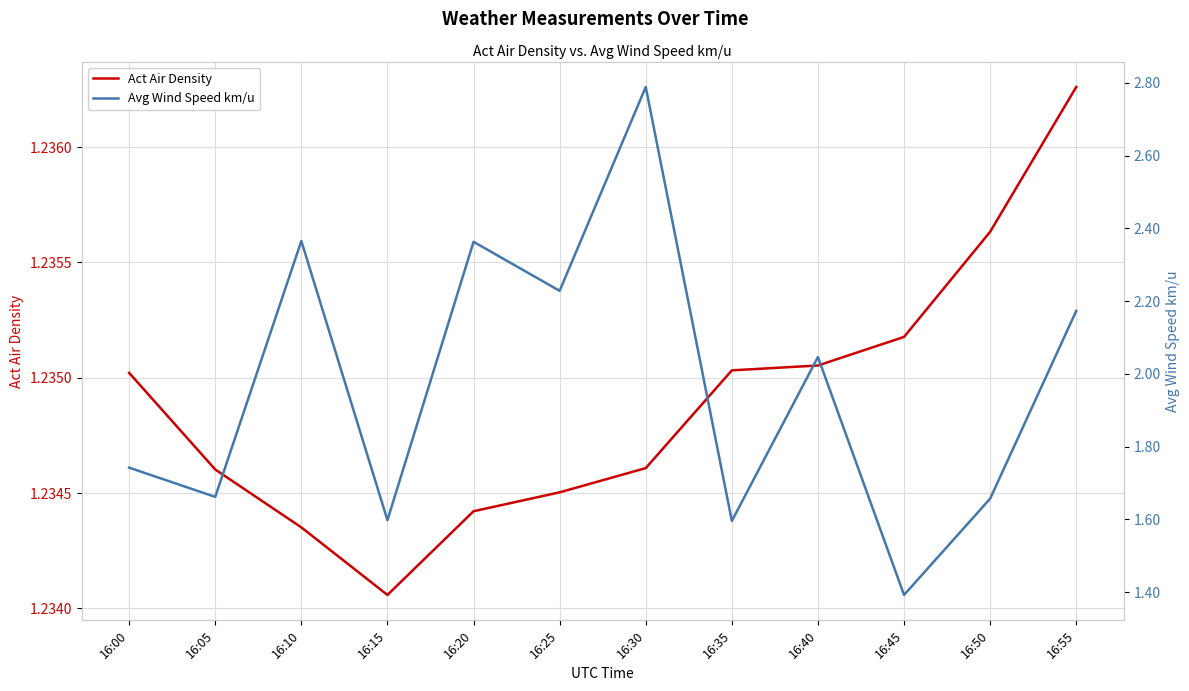

Which has a higher value, 16:05 or 16:30?

16:30